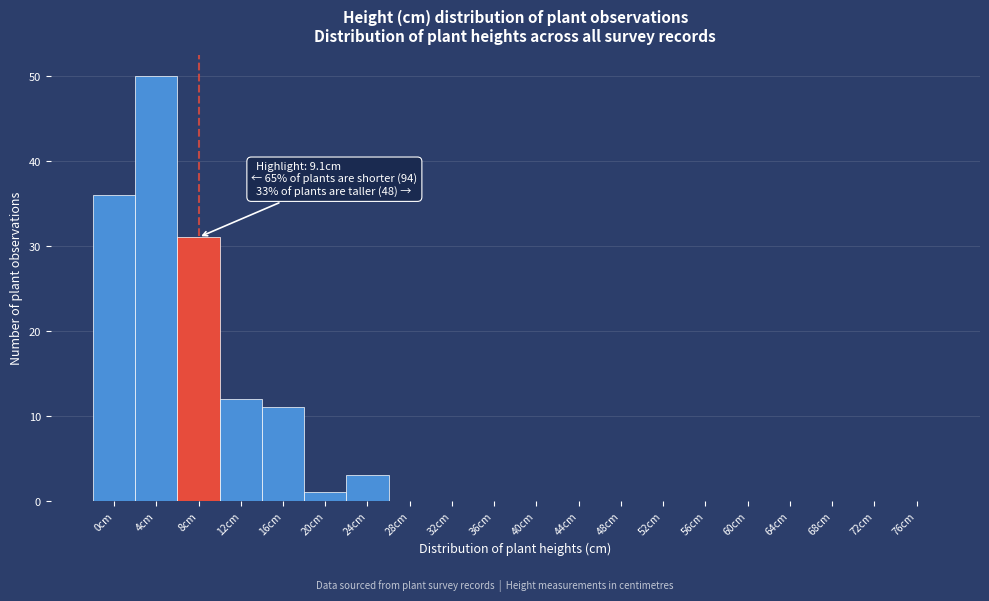

Reading left to right, what are all the values shown in this chart?

0cm=36	4cm=50	8cm=31	12cm=12	16cm=11	20cm=1	24cm=3	28cm=0	32cm=0	36cm=0	40cm=0	44cm=0	48cm=0	52cm=0	56cm=0	60cm=0	64cm=0	68cm=0	72cm=0	76cm=0